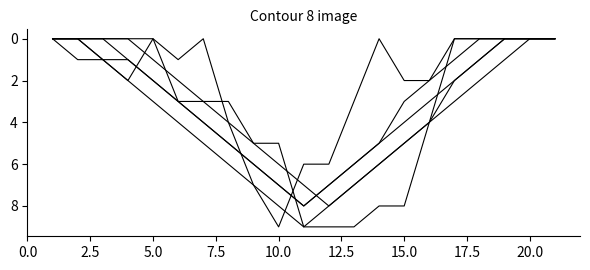

How many lines are shown in the chart?

6